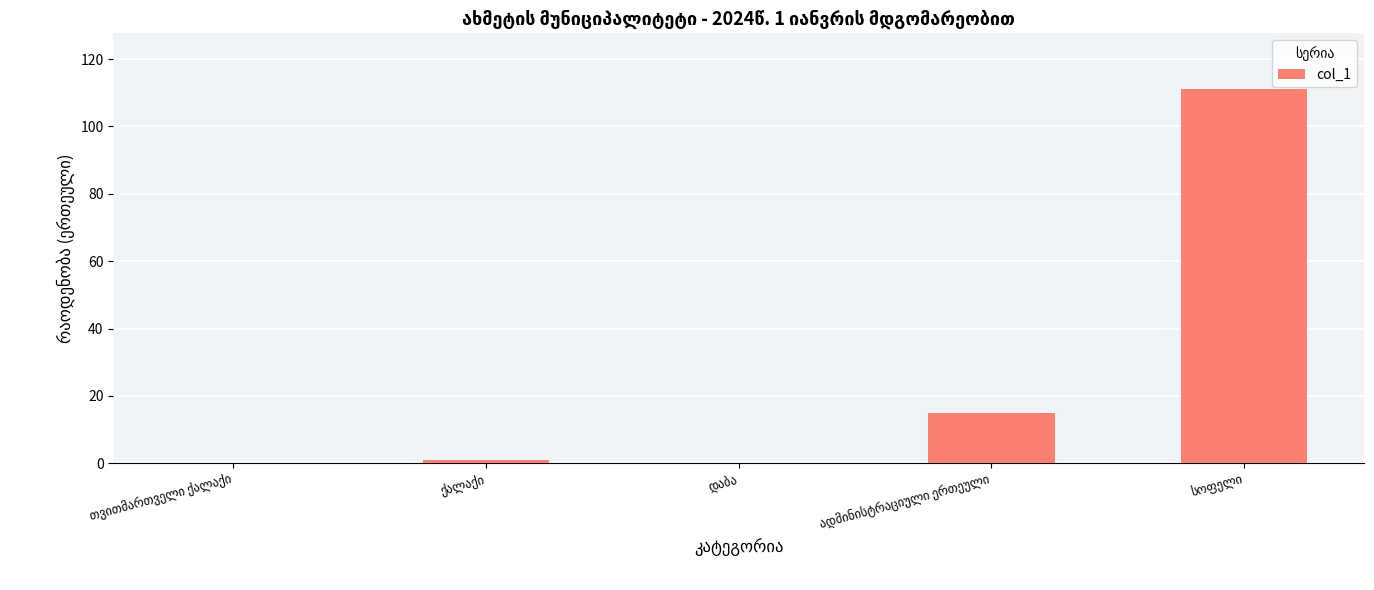

Count the number of data series in this chart.

1